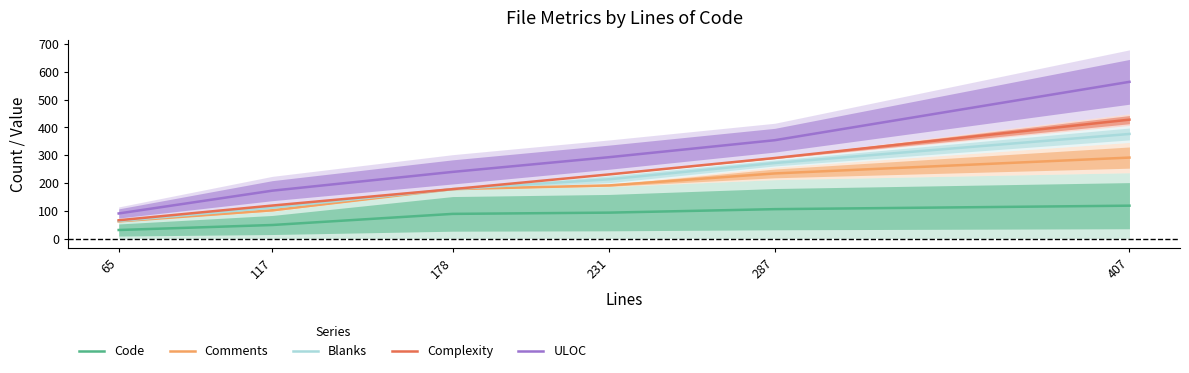

What is the spread (max minus min) of values at 231?

199.5